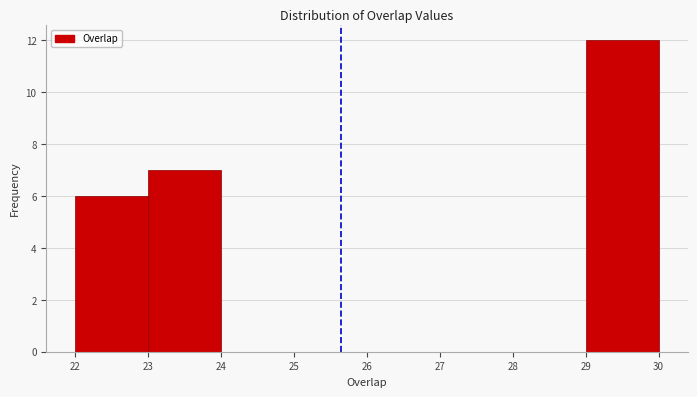

What is the height of the bar covering 29 to 30 on the x-axis? The values are not printed on the chart, so give them approximately, as read against the axis.

12